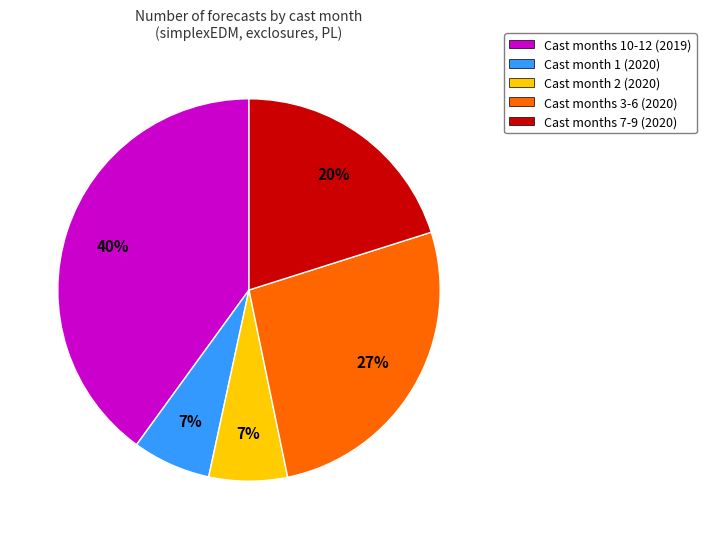

Which has a higher value, Cast months 3-6 (2020) or Cast months 7-9 (2020)?

Cast months 3-6 (2020)